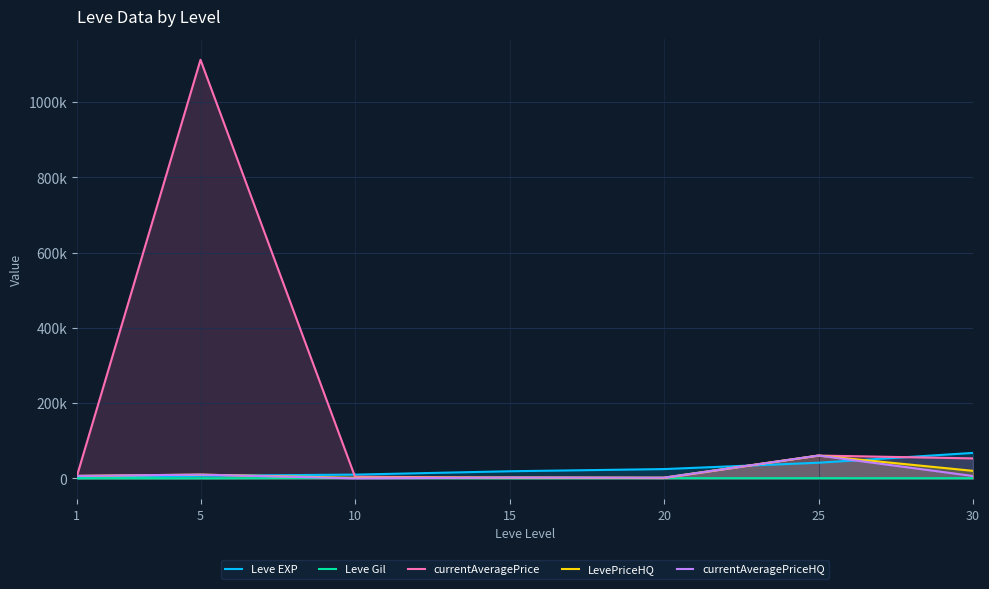

The currentAveragePrice series shows 1112567.0 at 5. True or false?

True